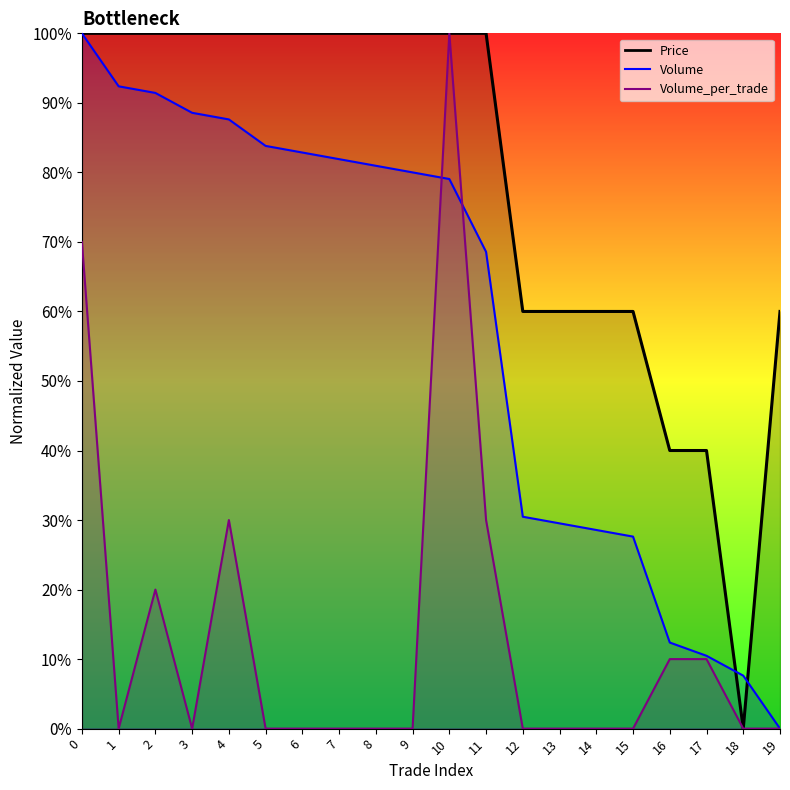

What is the approximate value of Price at 8?

100.0